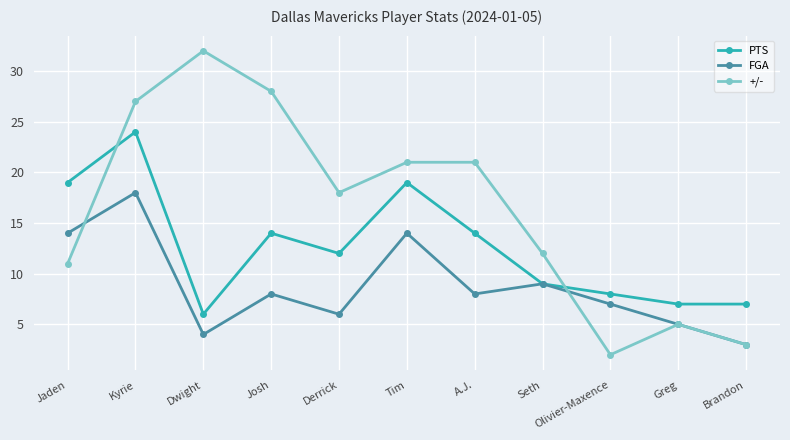

The value of +/- at Seth is 12. True or false?

True